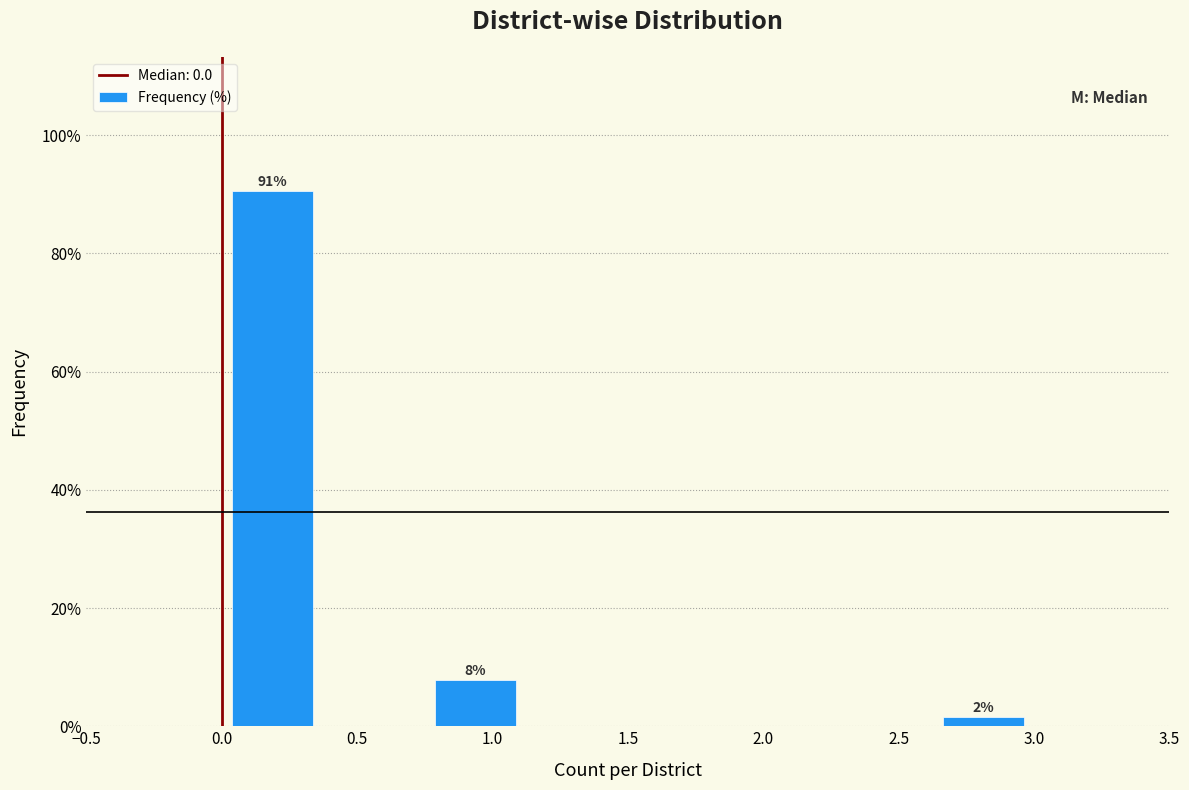

Which range on the x-axis has the tallest bar?

0.000 to 0.375